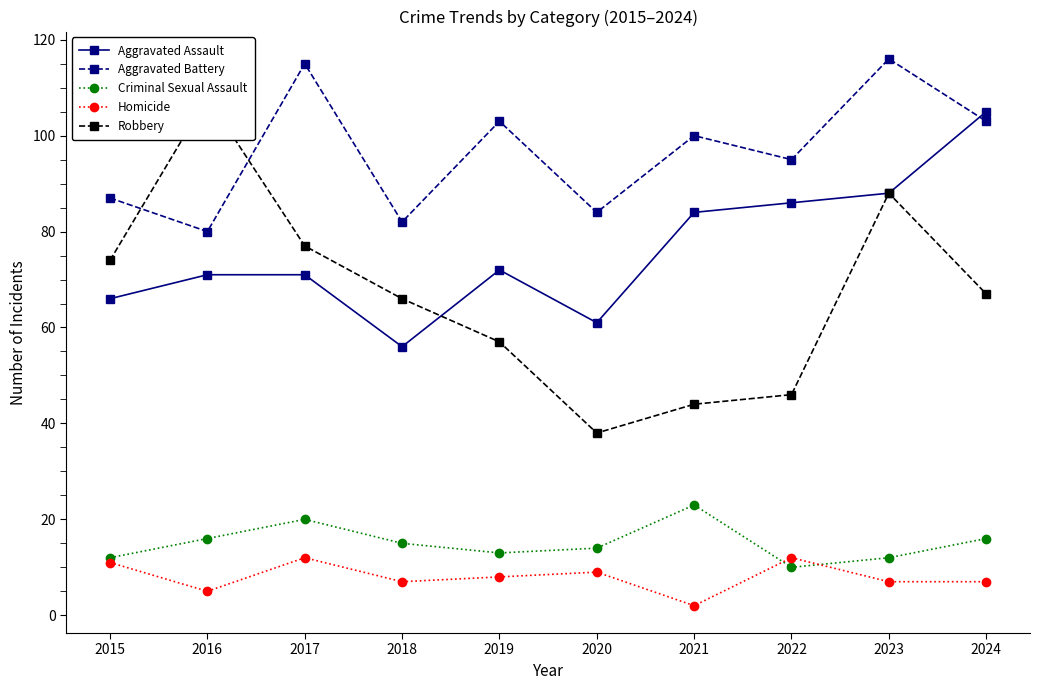

At which category does the chart reach its minimum across all series?

2021